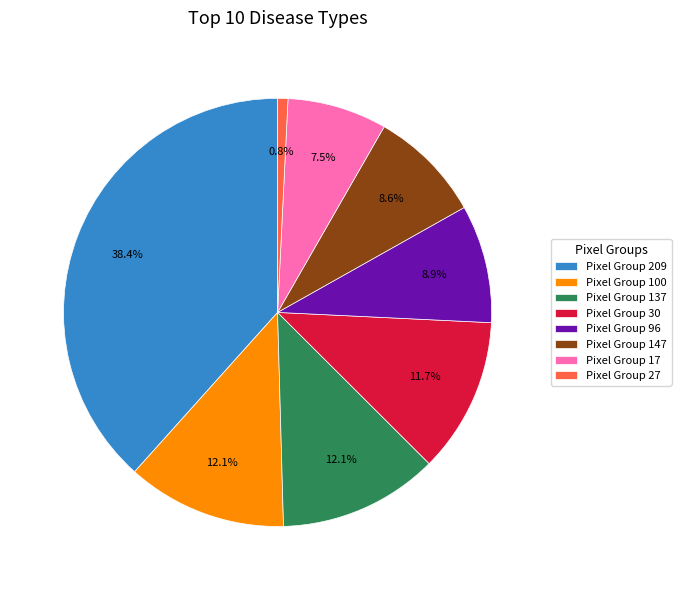

Do Pixel Group 27 and Pixel Group 100 together represent more than half of the pie?

No